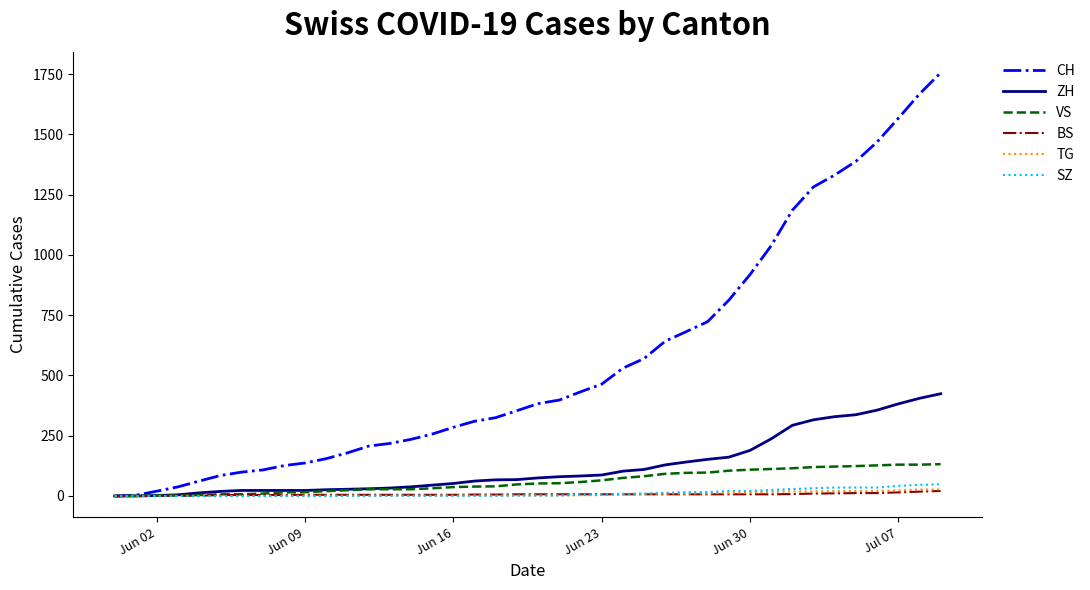

Which series has the largest total across all categories?

CH